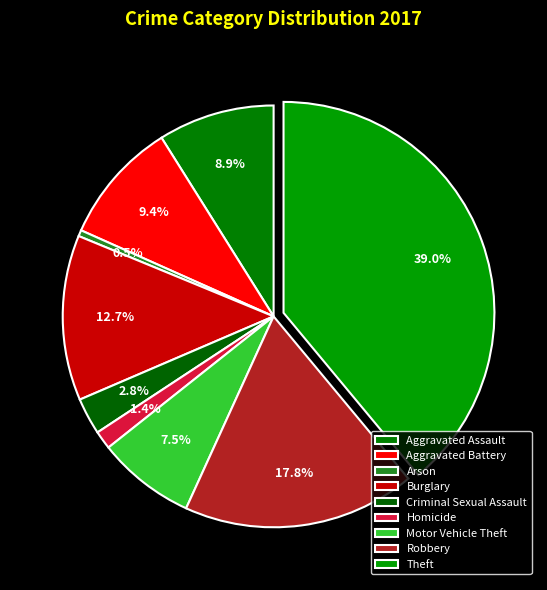

Combined, what portion of the pie is Arson and Homicide?

1.9%